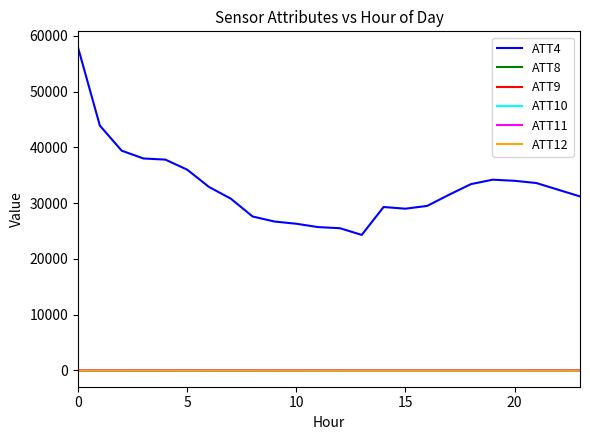

Which series has the largest range (max minus min)?

ATT4